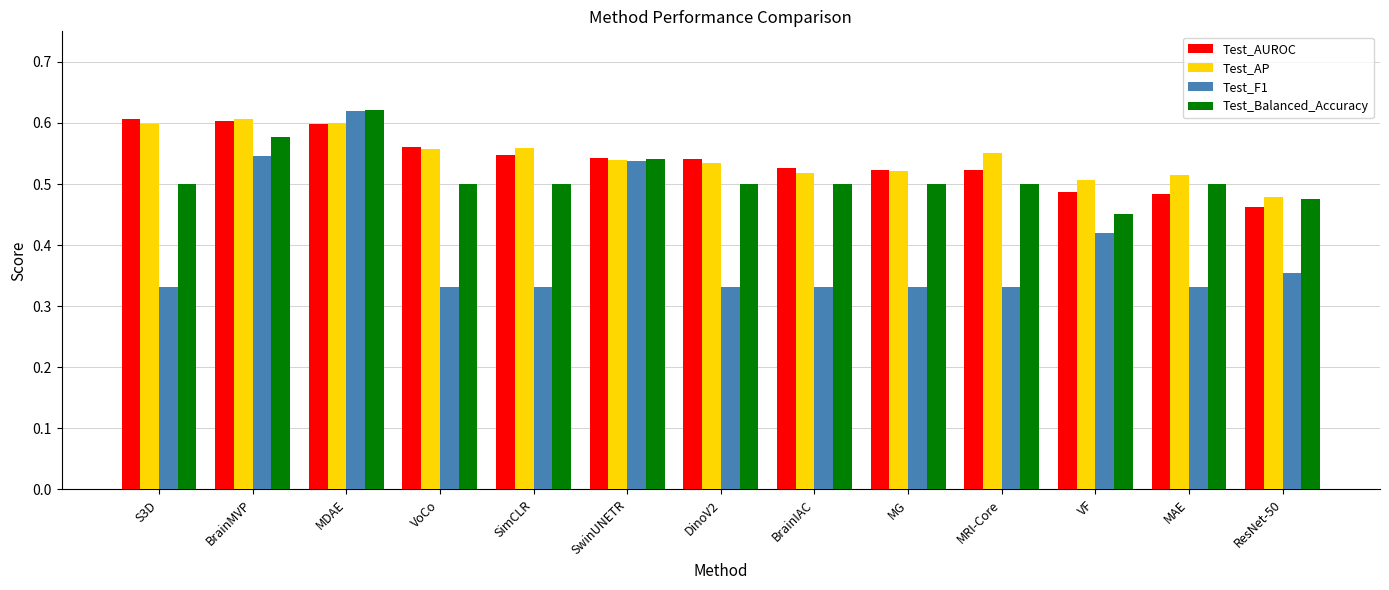

Which category has the lowest value in the Test_Balanced_Accuracy series?

VF